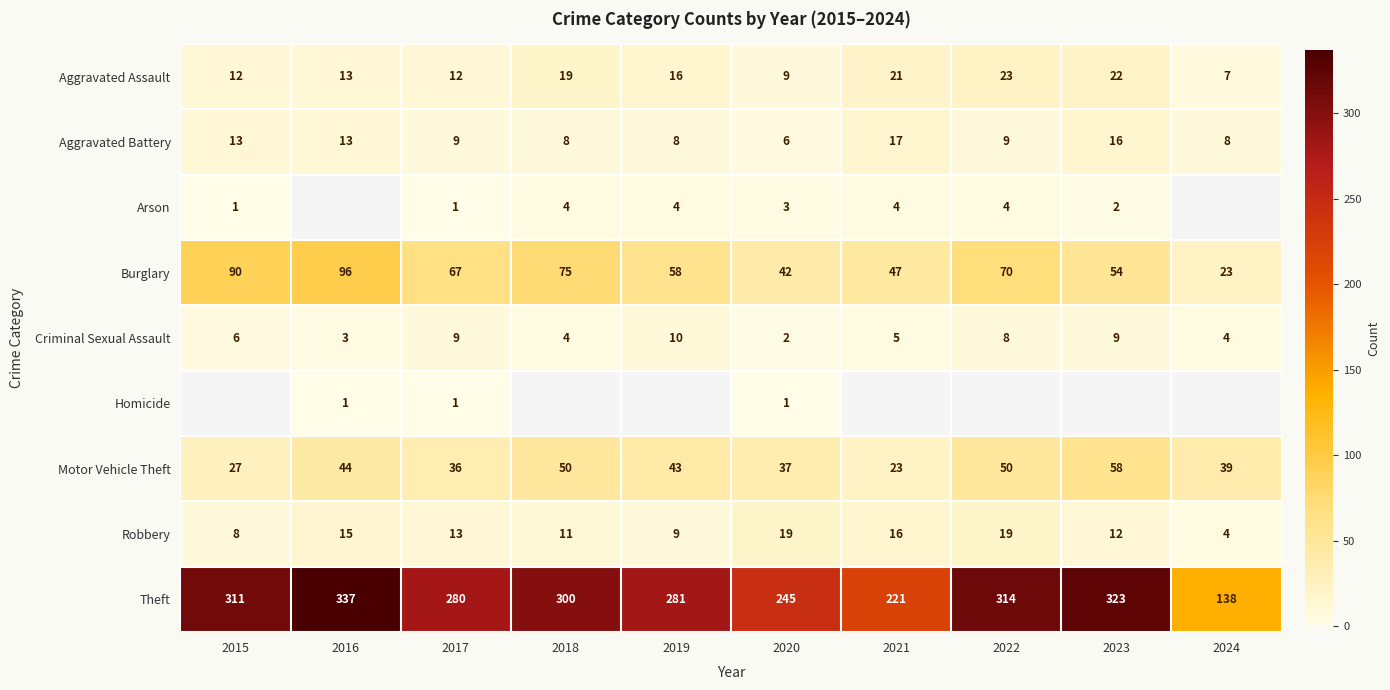

What is the difference between the Motor Vehicle Theft values at 2015 and 2019?

16